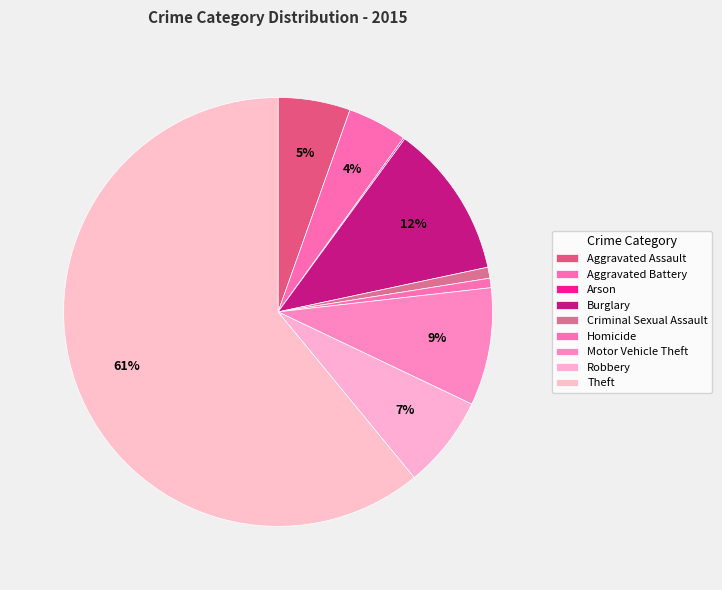

What is the change in value from Aggravated Battery to Motor Vehicle Theft?

+37